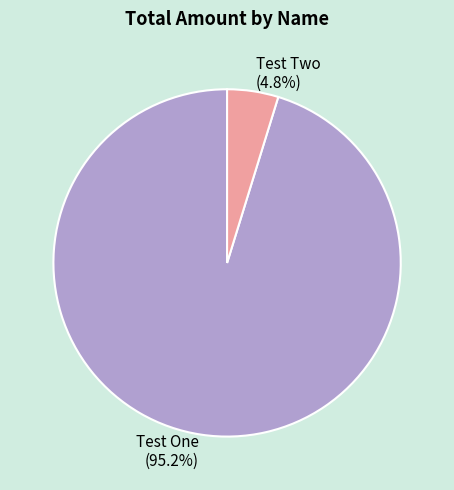

To the nearest percent, what is the difference between the Test Two and Test One slice percentages?

90%